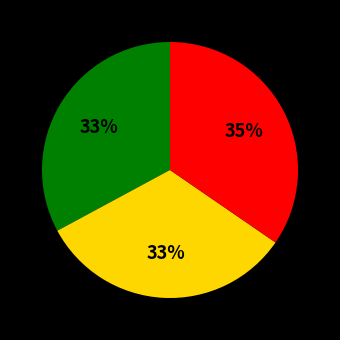

Is there any slice that represents more than half of the pie?

No